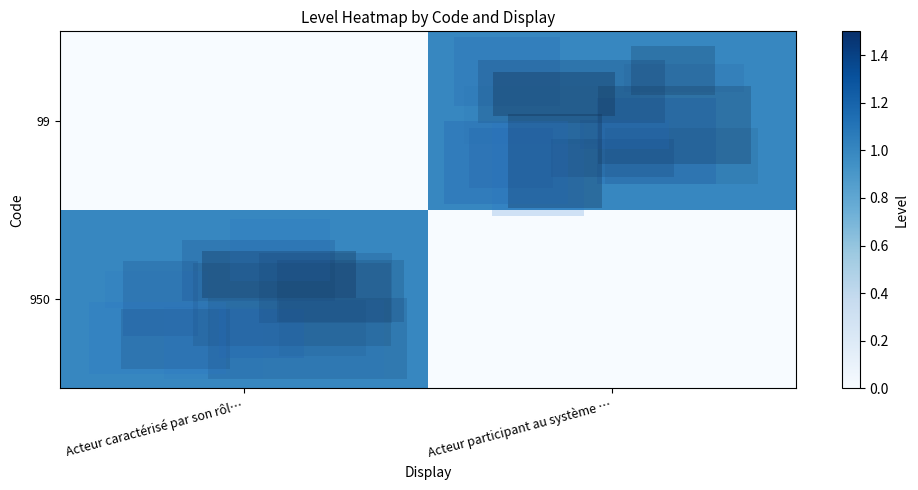

How many 99 values are between 0 and 1?

2